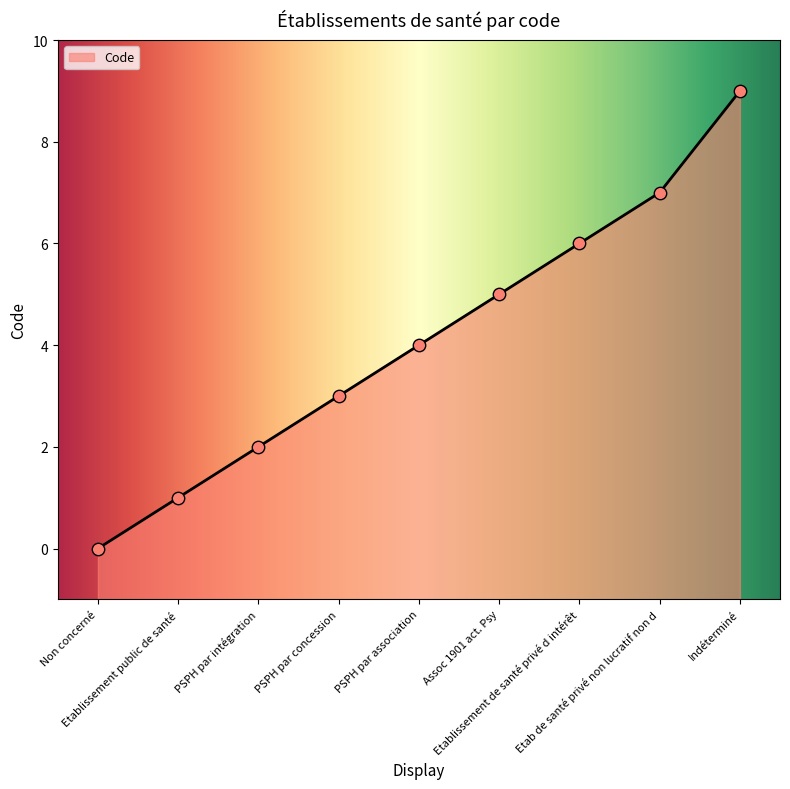

What is the ratio of the value at Etablissement de santé privé d intérêt to the value at Etablissement public de santé?

6.0